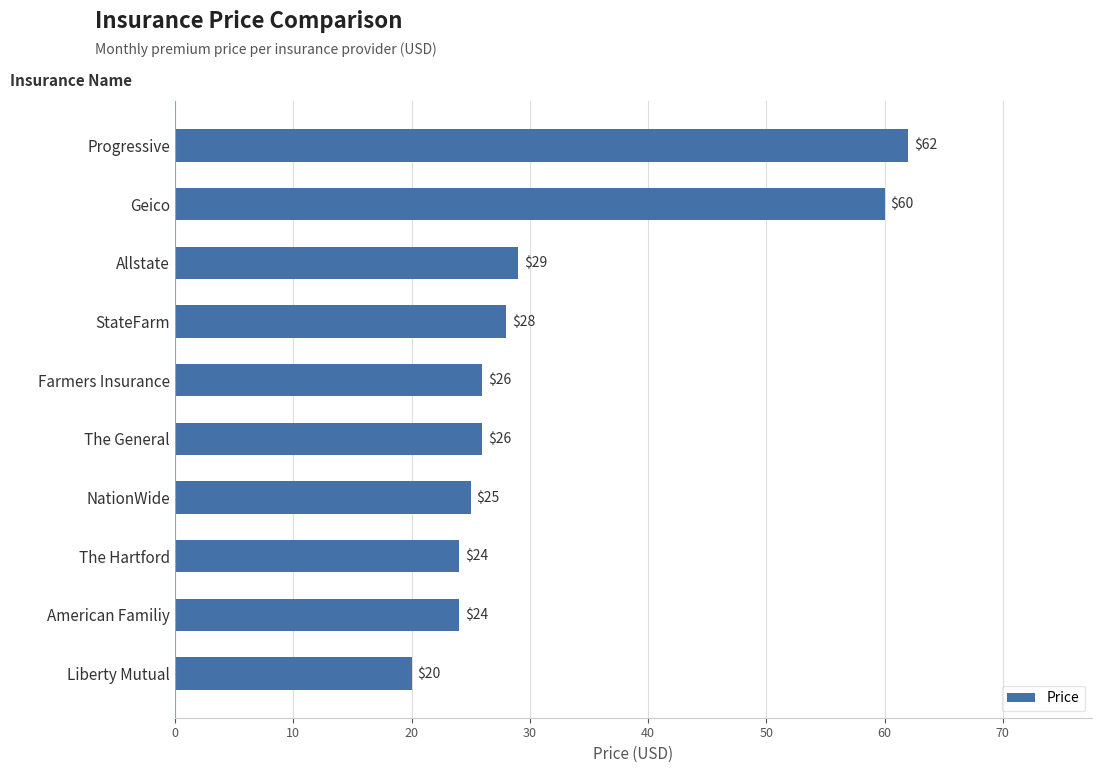

What is the difference between the second highest and second lowest values?

36